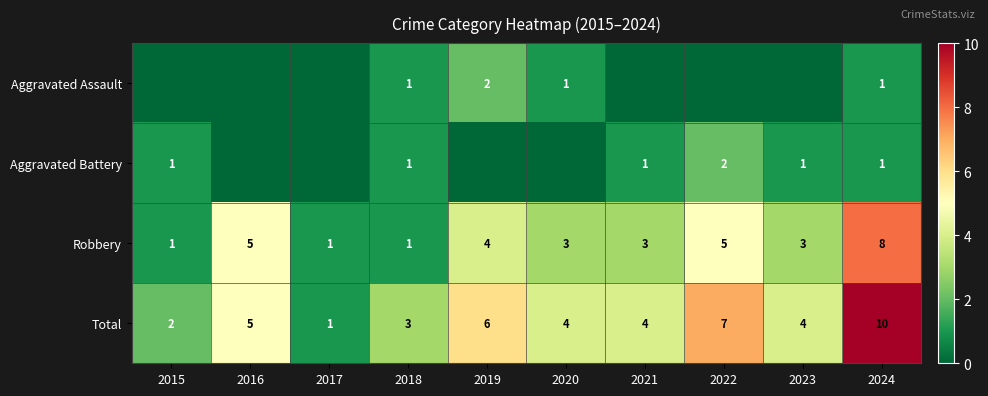

What is the highest value of the Total series?

10